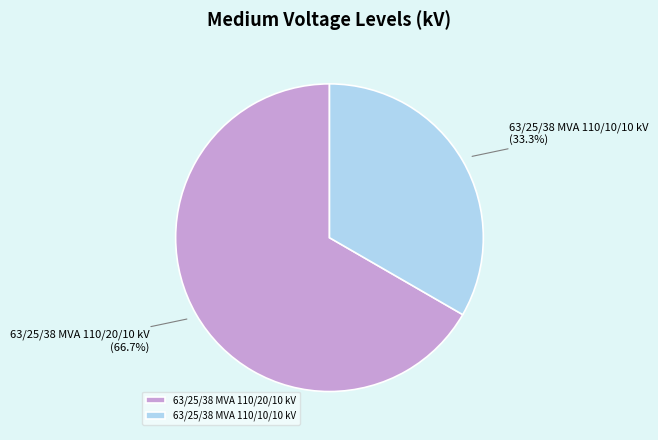

What is the largest slice in the pie chart?

63/25/38 MVA 110/20/10 kV